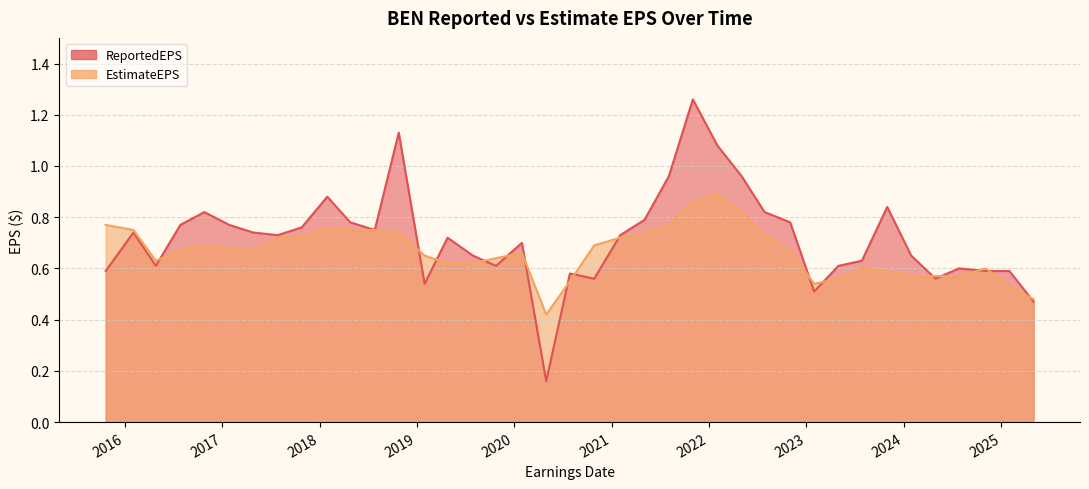

What is the label of the 2nd point from the right?

2025-01-31